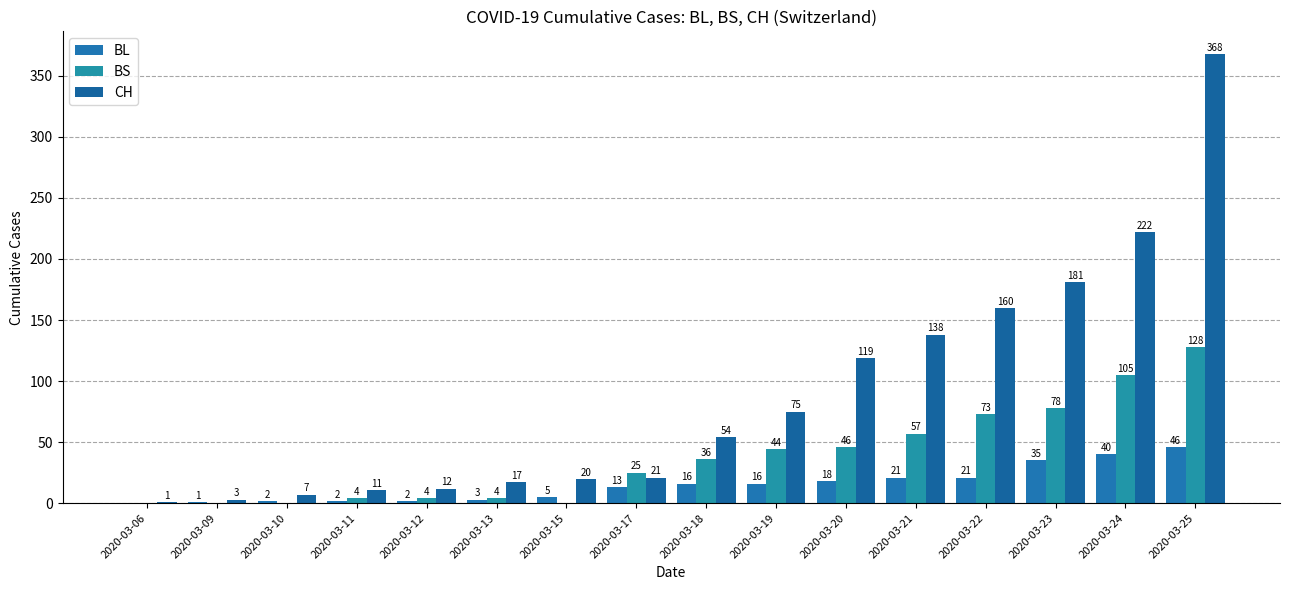

How many series are shown in this chart?

3